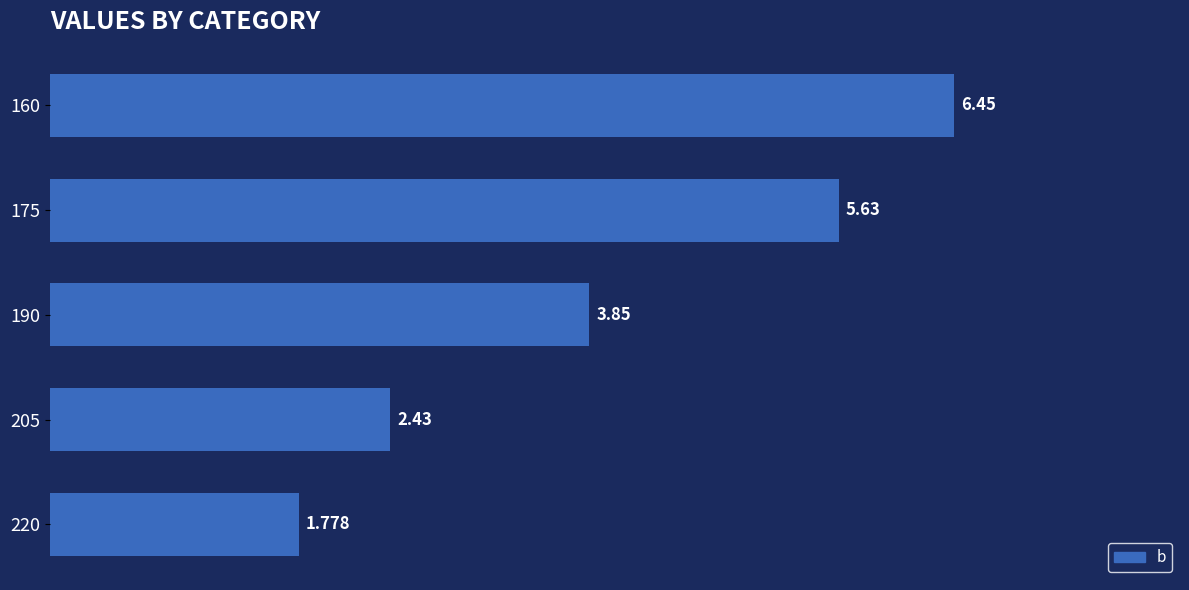

List the labels in order of value, smallest first.

220, 205, 190, 175, 160